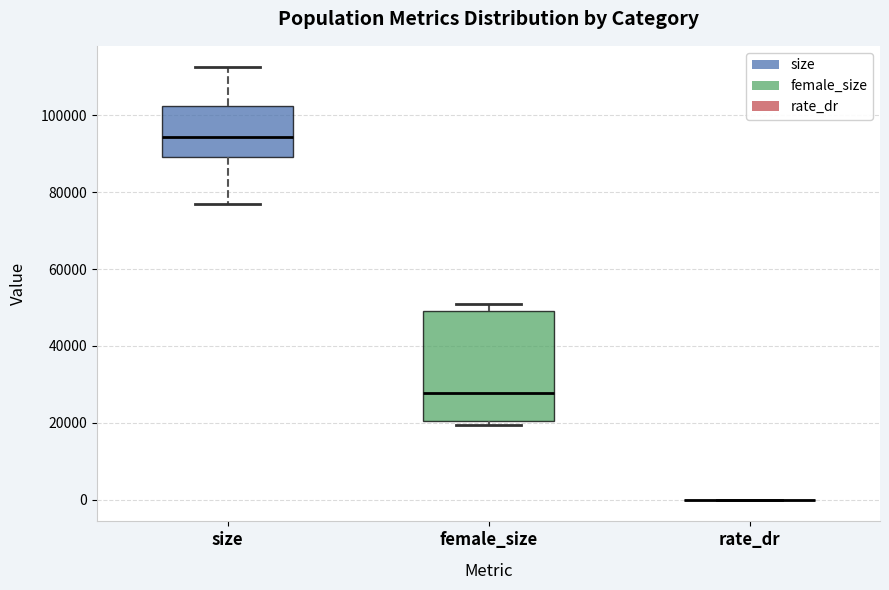

Reading left to right, read every box against the y-axis: the position of its median line, the range the box covers, and the ends of its whiskers. The values are not printed on the chart, so give them approximately, as read against the axis.

size: median 94000, box 90000 to 102000, whiskers 76000 to 112000
female_size: median 28000, box 20000 to 50000, whiskers 20000 (just below the box's lower edge) to 50000 (just above the box's upper edge)
rate_dr: box collapsed to a line at 0, whiskers 0 to 0